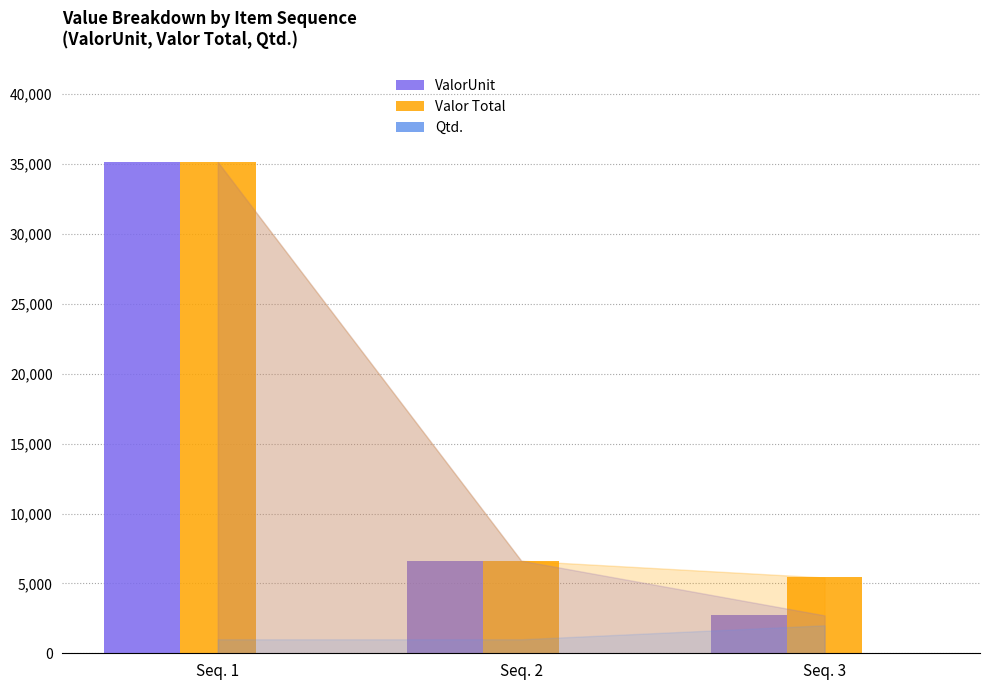

What is the sum of all ValorUnit values?

44475.6